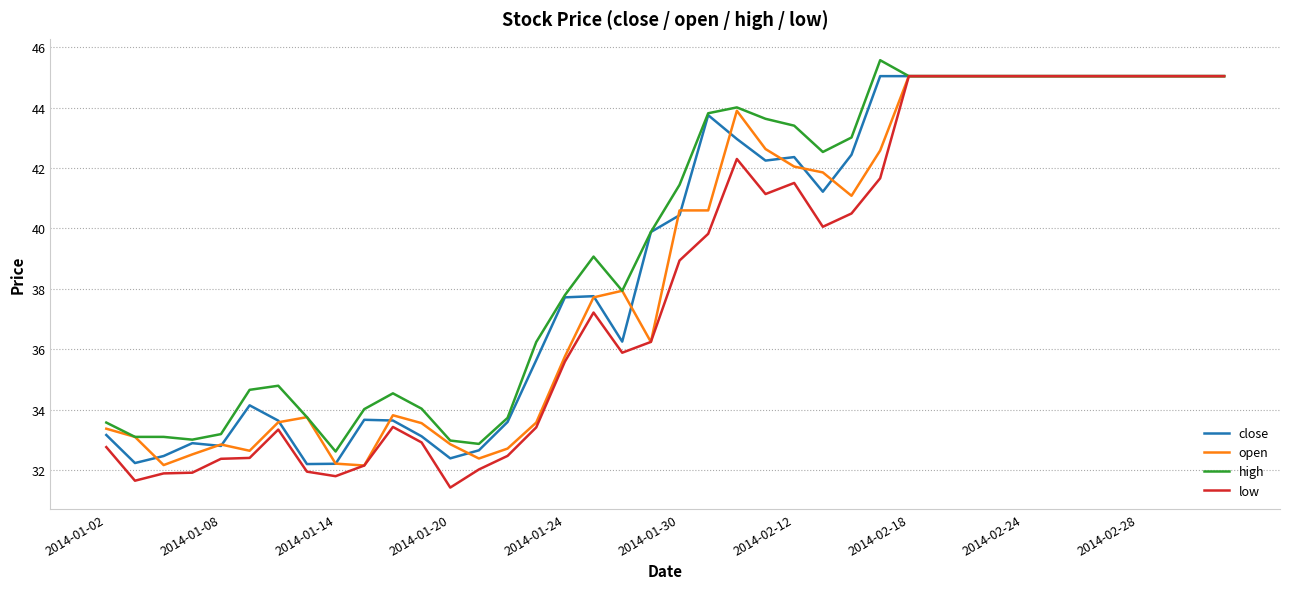

What is the sum of all close values?

1563.1